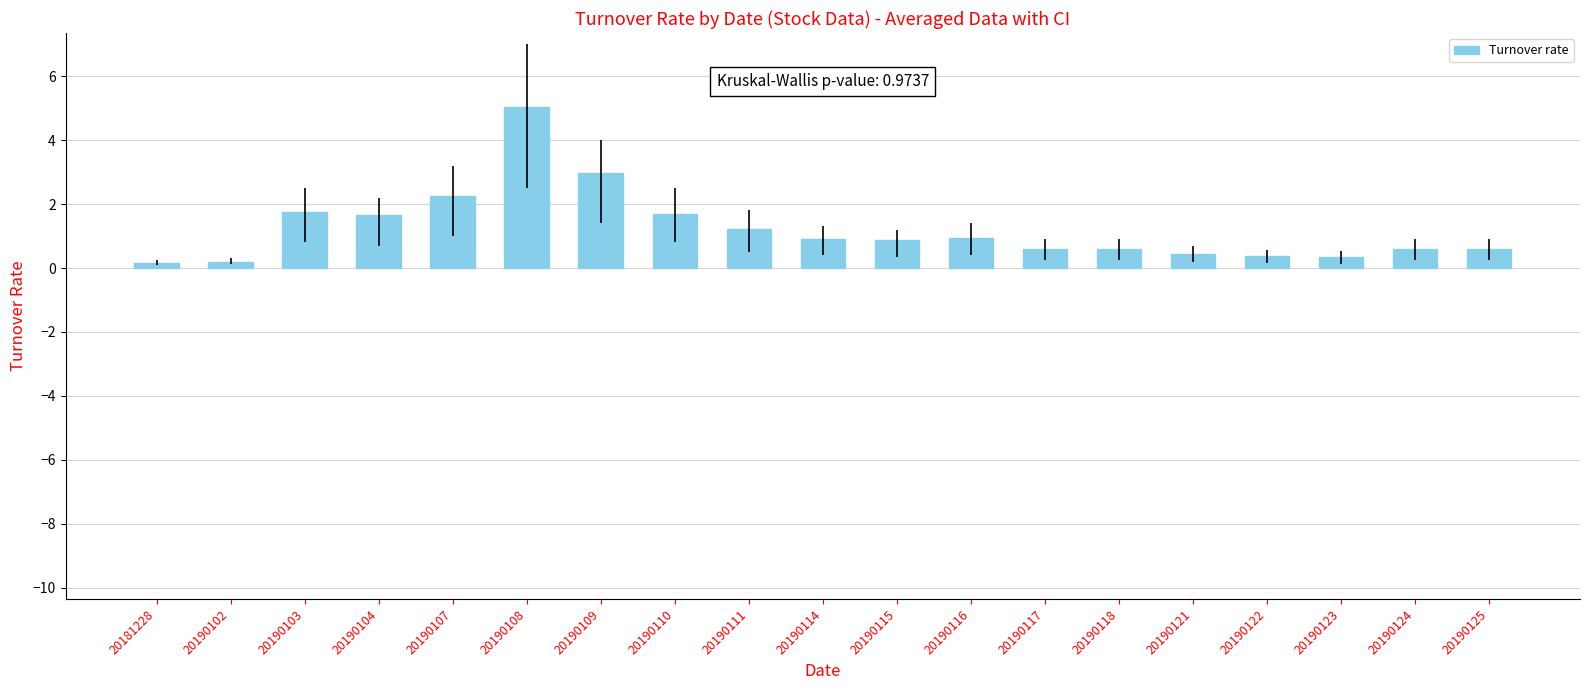

At which category does the chart reach its peak across all series?

20190108